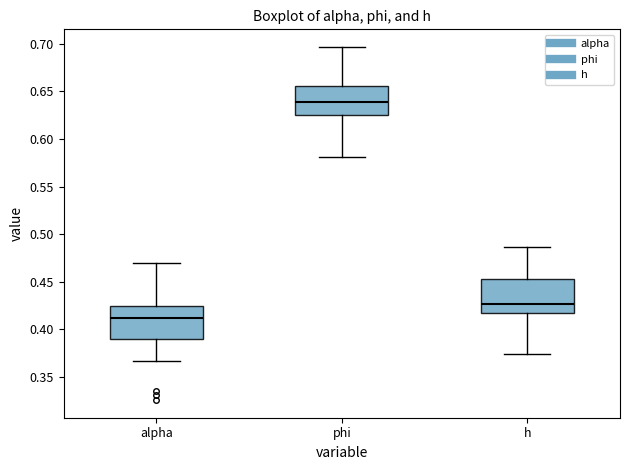

Reading left to right, transcribe this box plot: for each box, give where its median line is, the range the box spans, and where its two whiskers end, as read against the y-axis. The values are not printed on the chart, so give them approximately, as read against the axis.

alpha: median 0.410, box 0.390 to 0.425, whiskers 0.365 to 0.470
phi: median 0.640, box 0.625 to 0.655, whiskers 0.580 to 0.695
h: median 0.425, box 0.415 to 0.450, whiskers 0.375 to 0.485